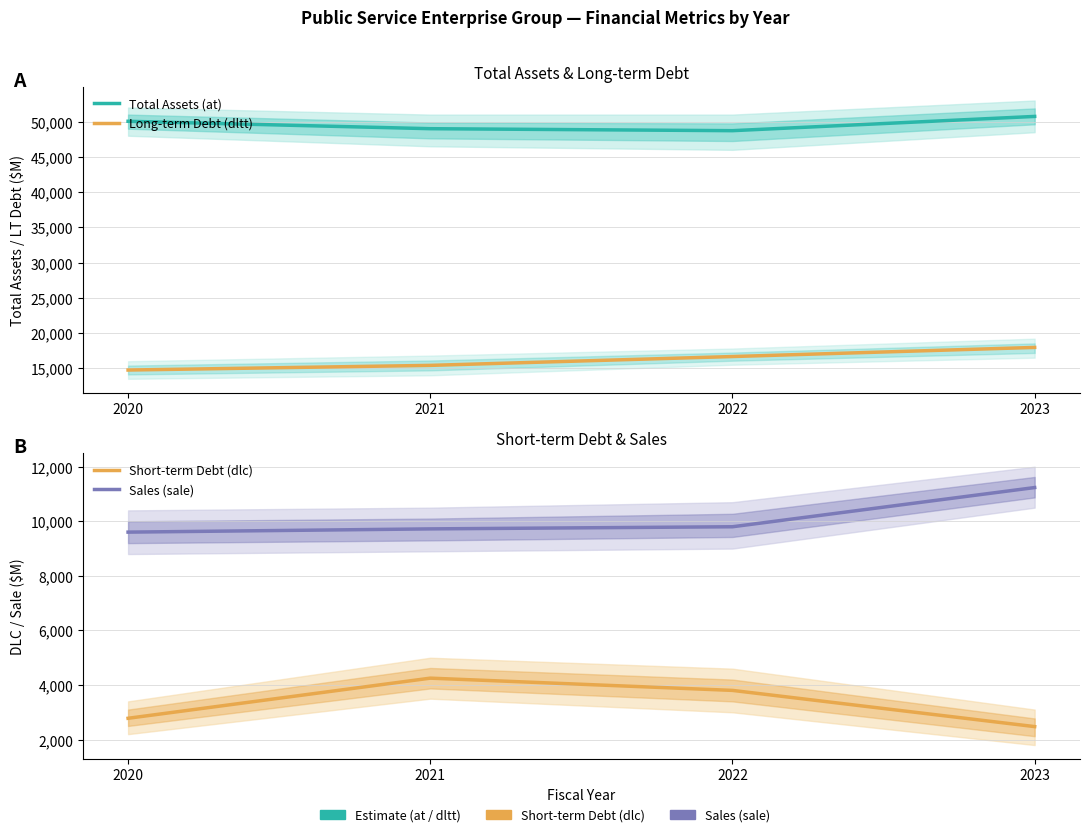

How many lines are shown in the chart?

4